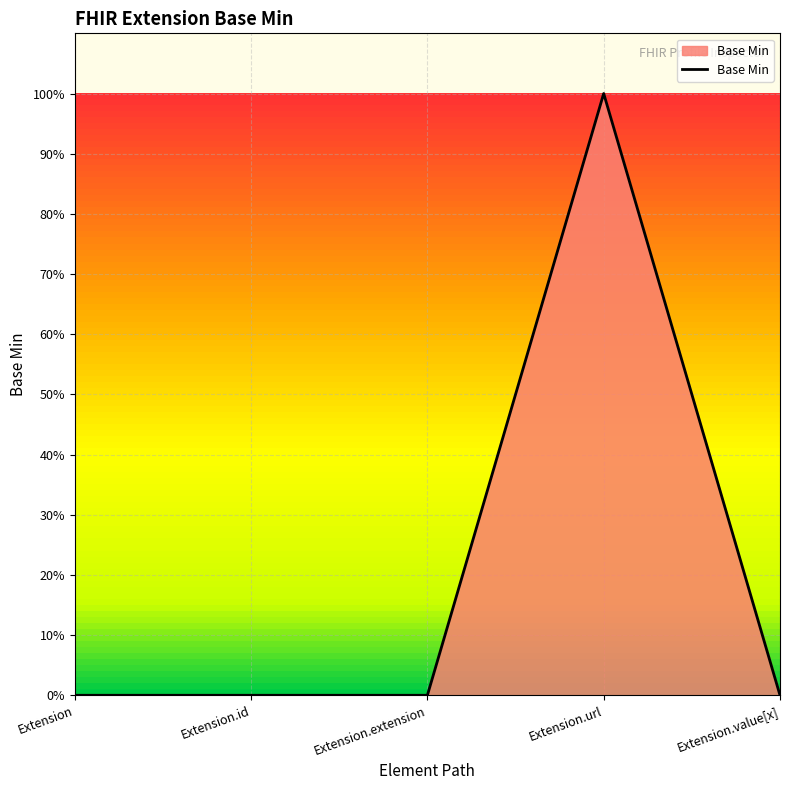

Does the chart display data point markers on the line(s)?

No